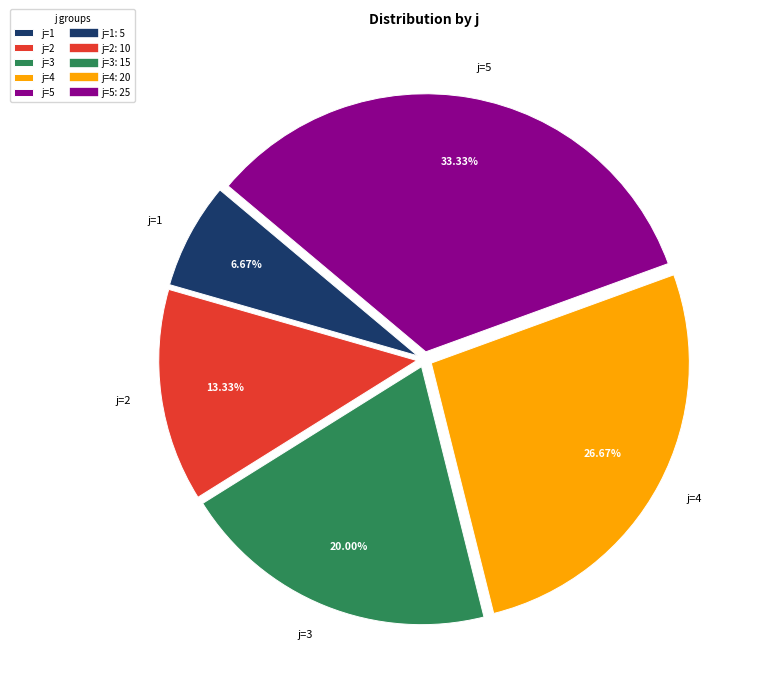

How many segments does this pie chart have?

5